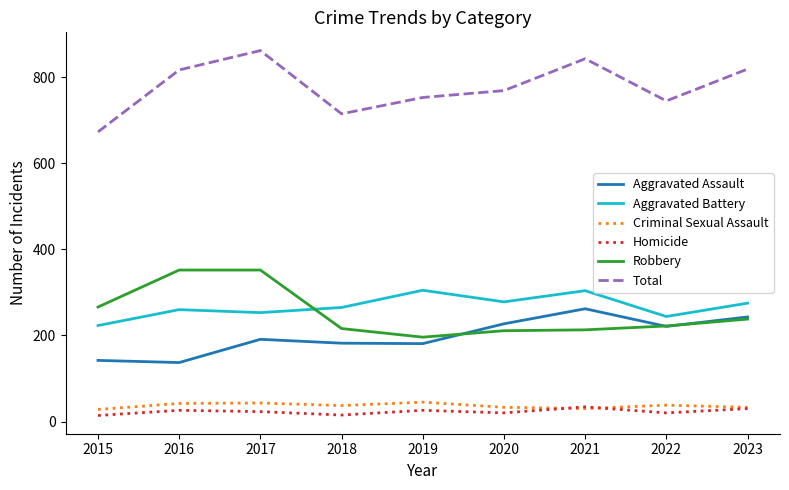

What is the approximate value of Homicide at 2021?

34